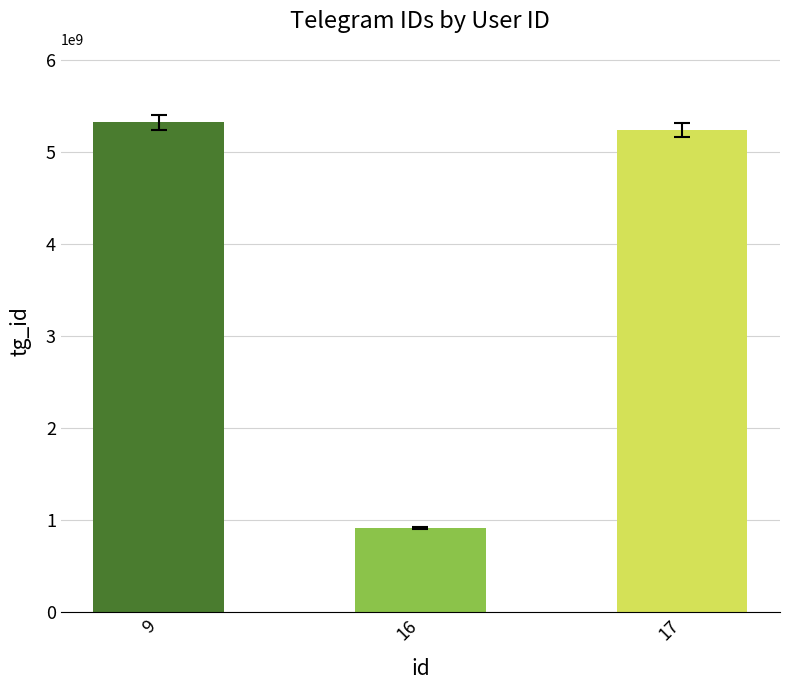

What is the change in value from 16 to 17?

+4317445517